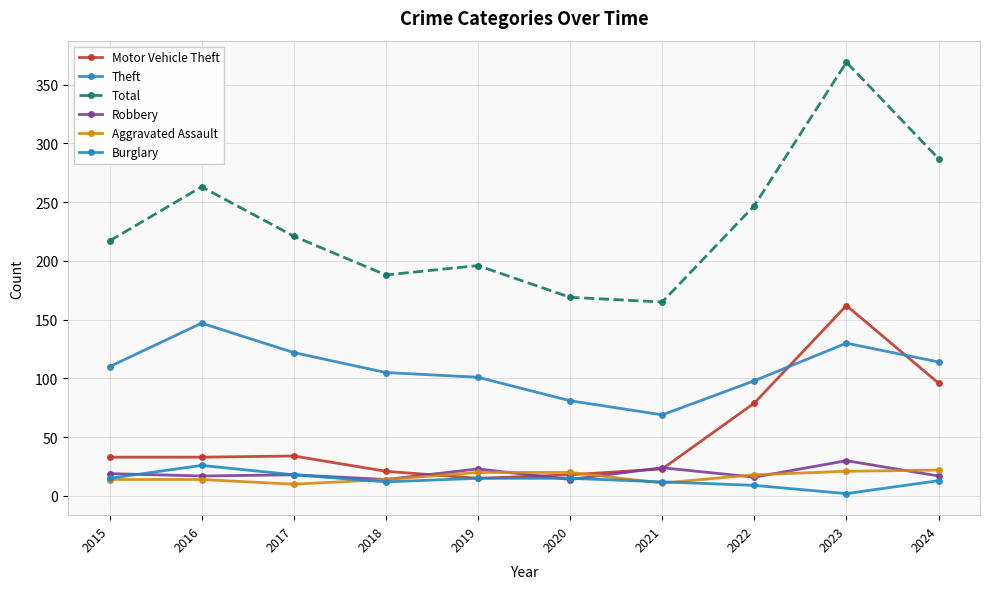

Which series has the largest total across all categories?

Total